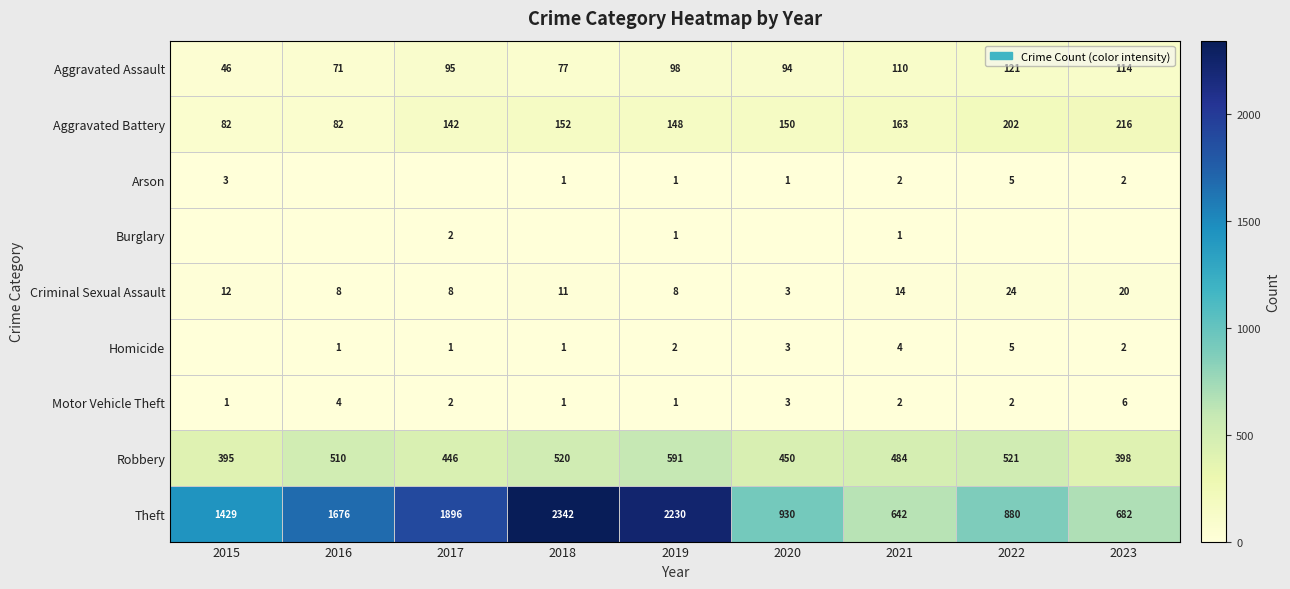

What is the spread (max minus min) of values at 2019?

2229